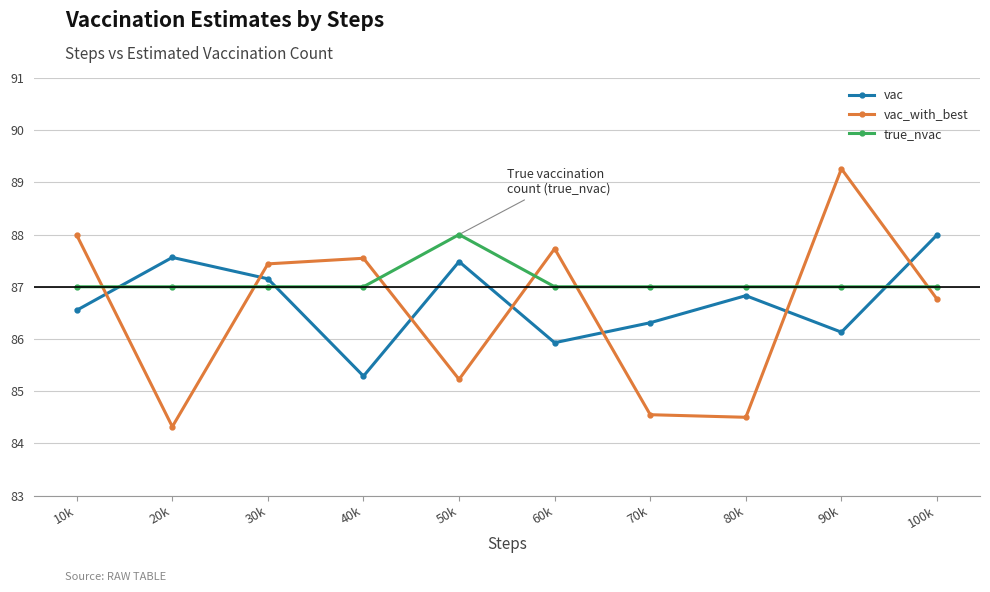

In true_nvac, how many points are higher than both neighbors (excluding endpoints)?

1